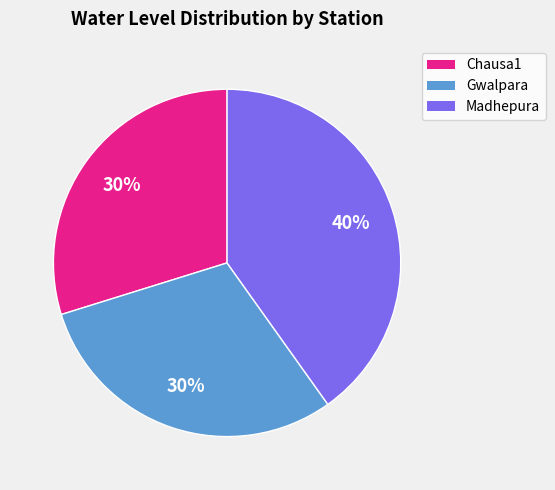

What is the largest slice in the pie chart?

Madhepura